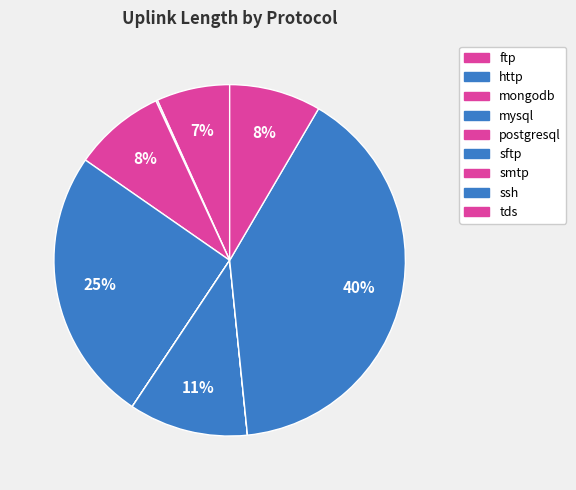

How many segments does this pie chart have?

9